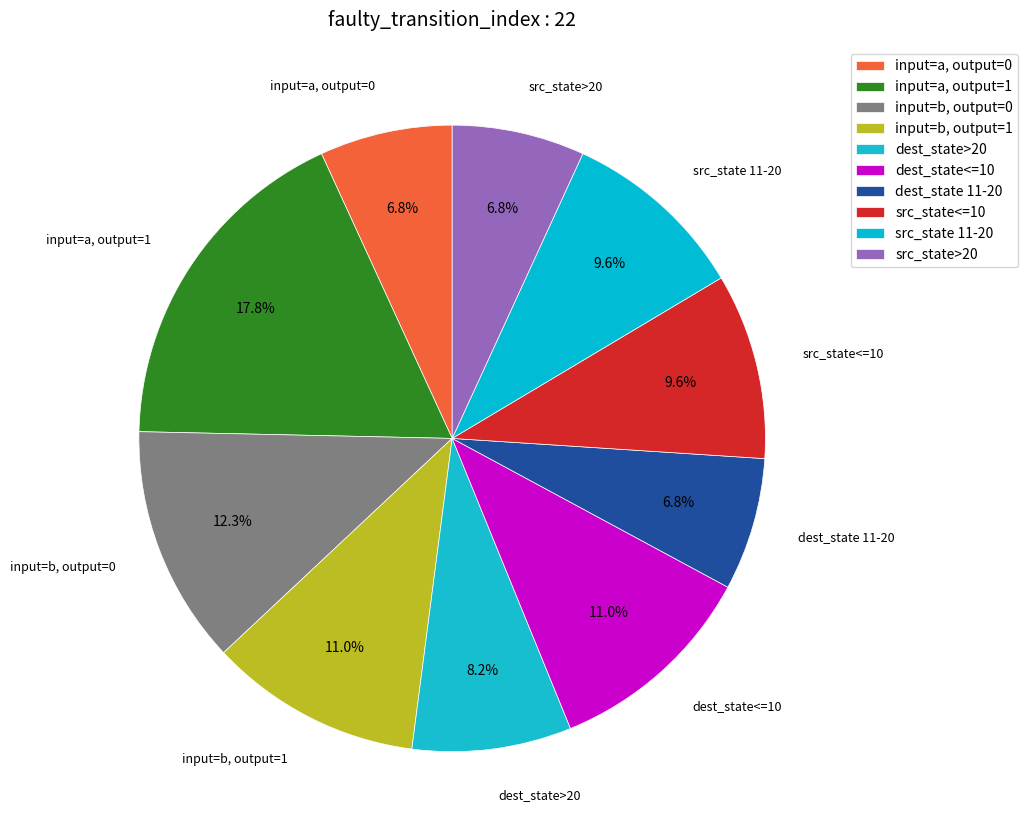

Is there a majority slice in this chart?

No